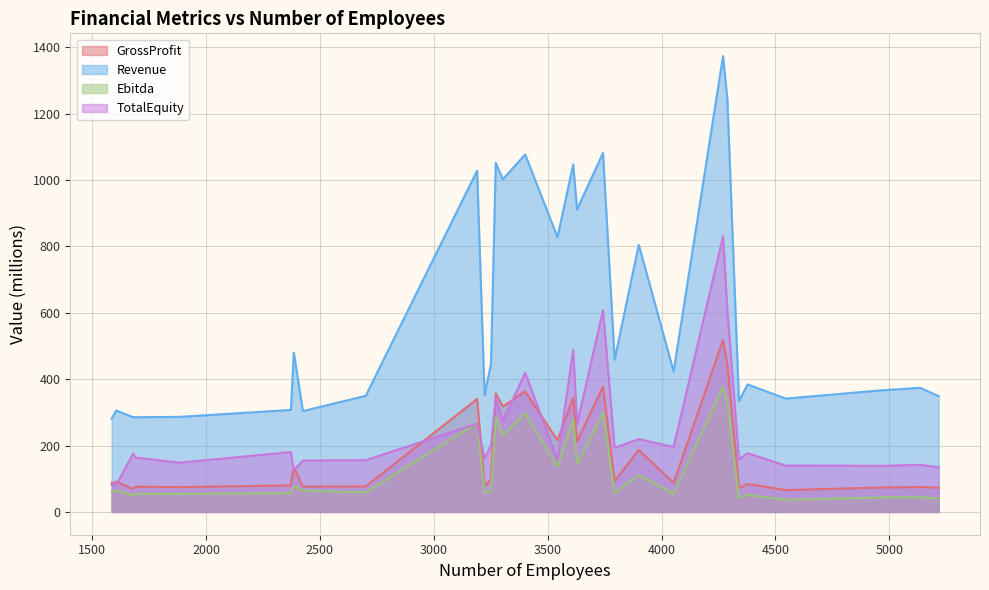

Is it true that TotalEquity equals 193.8 at 1990?

False